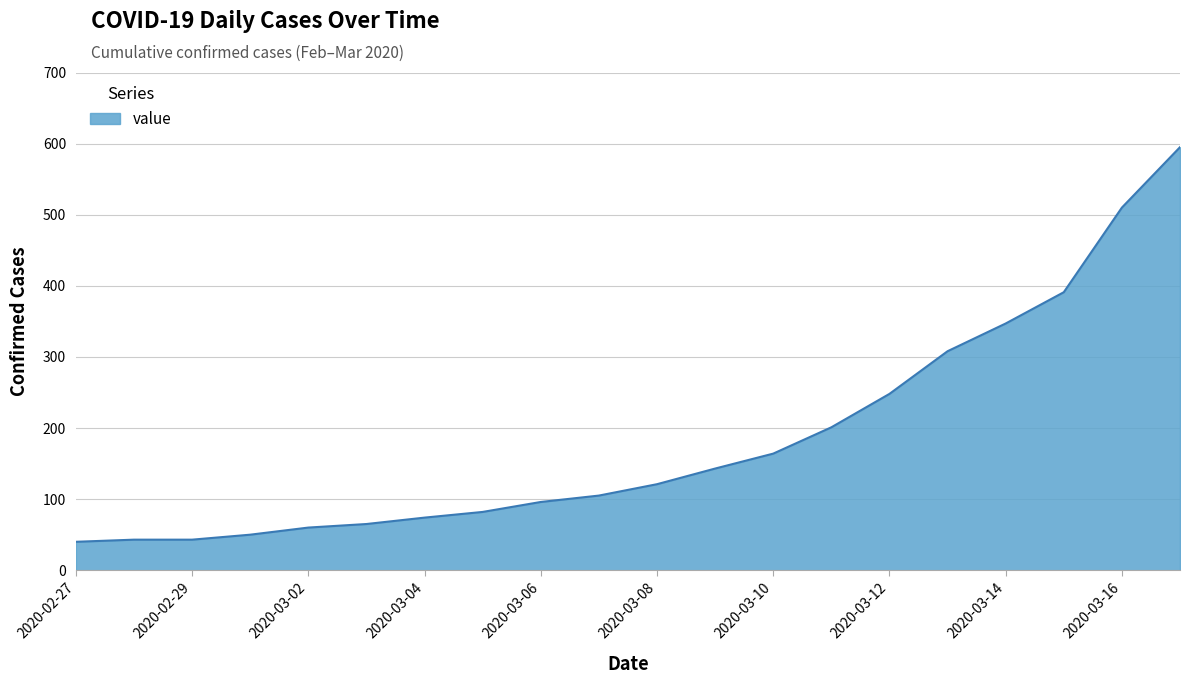

What is the minimum value shown in the chart?

40